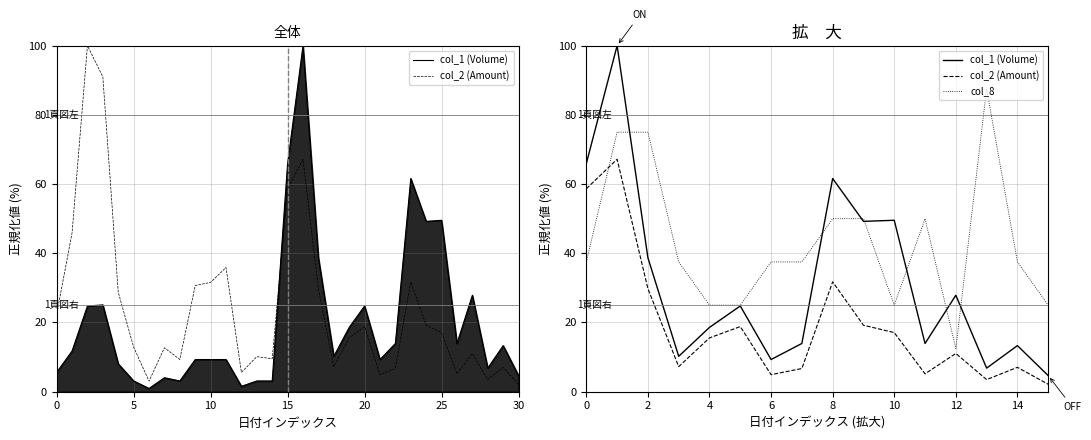

True or false: col_2 (Amount) and col_1 (Volume) cross at least once.

False